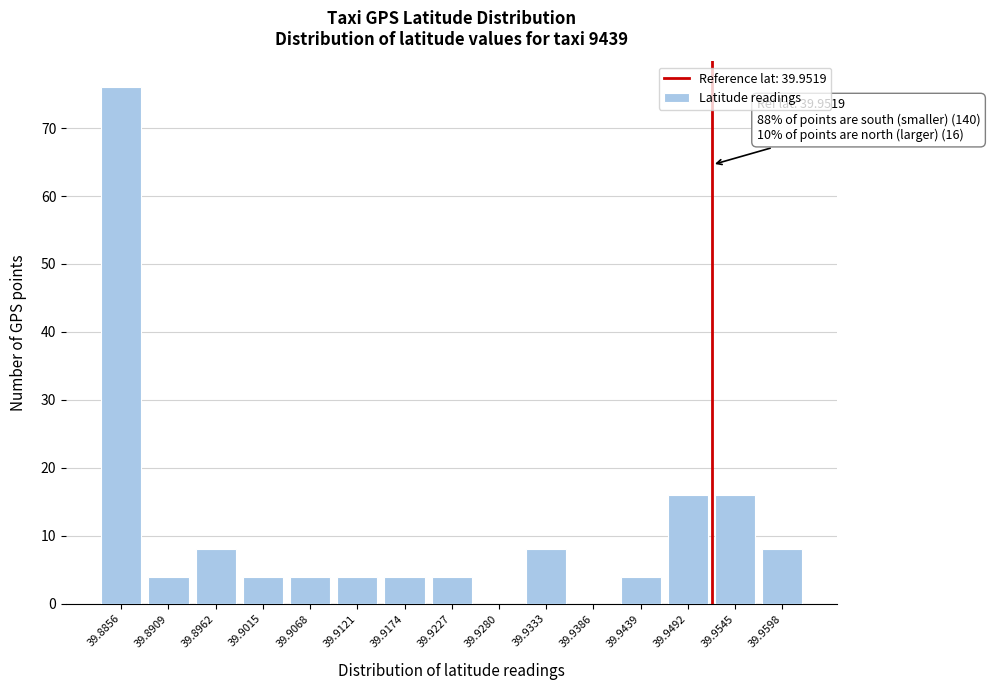

Over which range of the x-axis is the bar tallest?

39.883 to 39.888